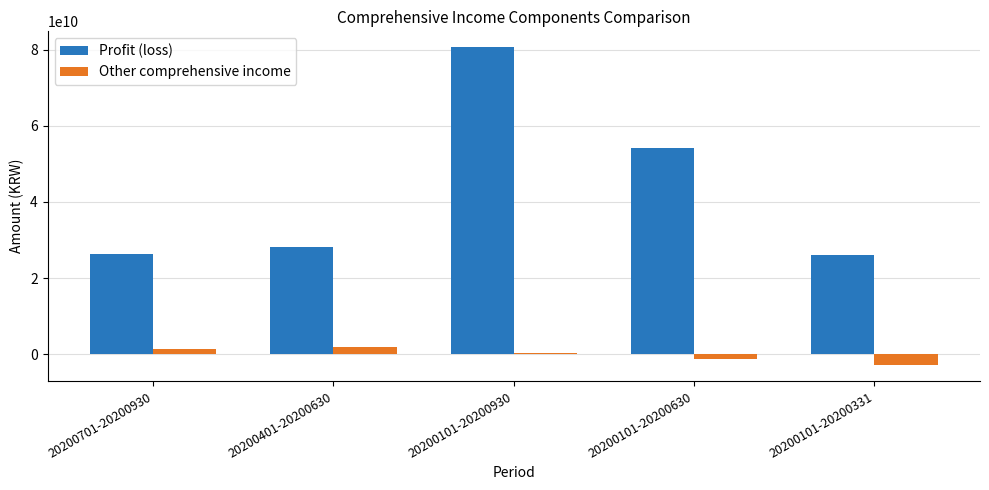

How many groups of bars are there?

5